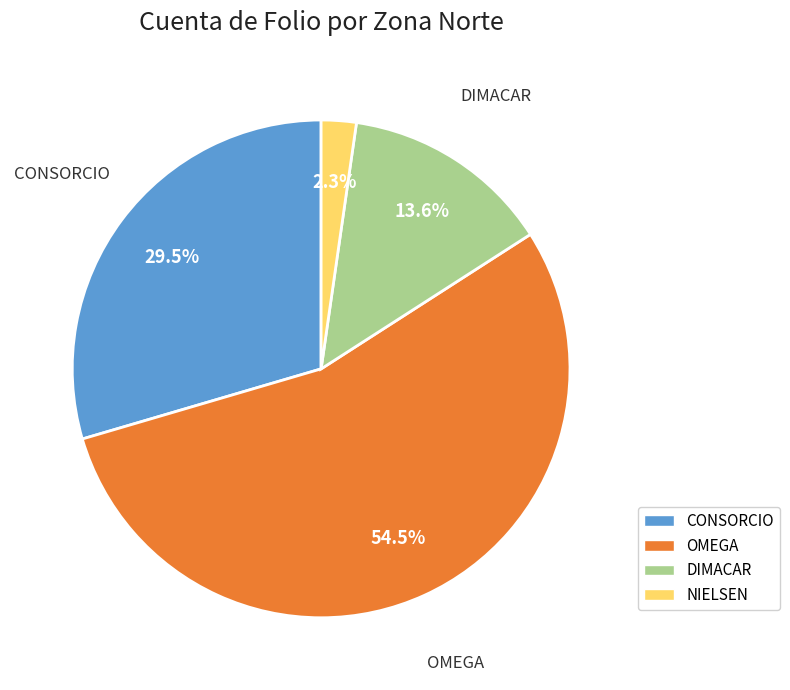

How many slices are in this pie chart?

4